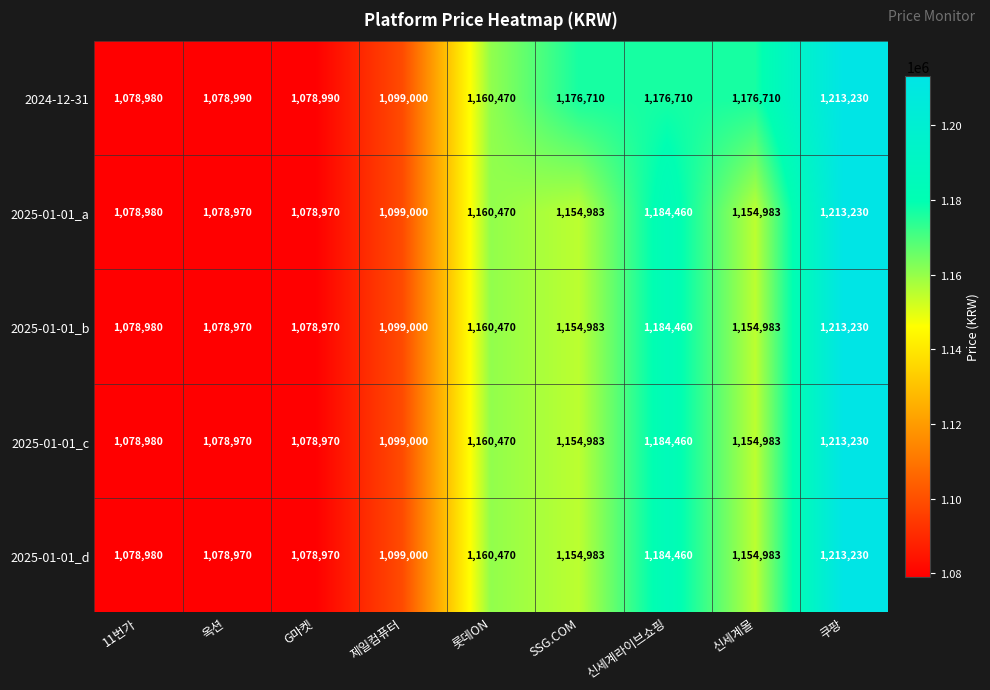

The 2025-01-01_a series shows 1862078 at 신세계라이브쇼핑. True or false?

False